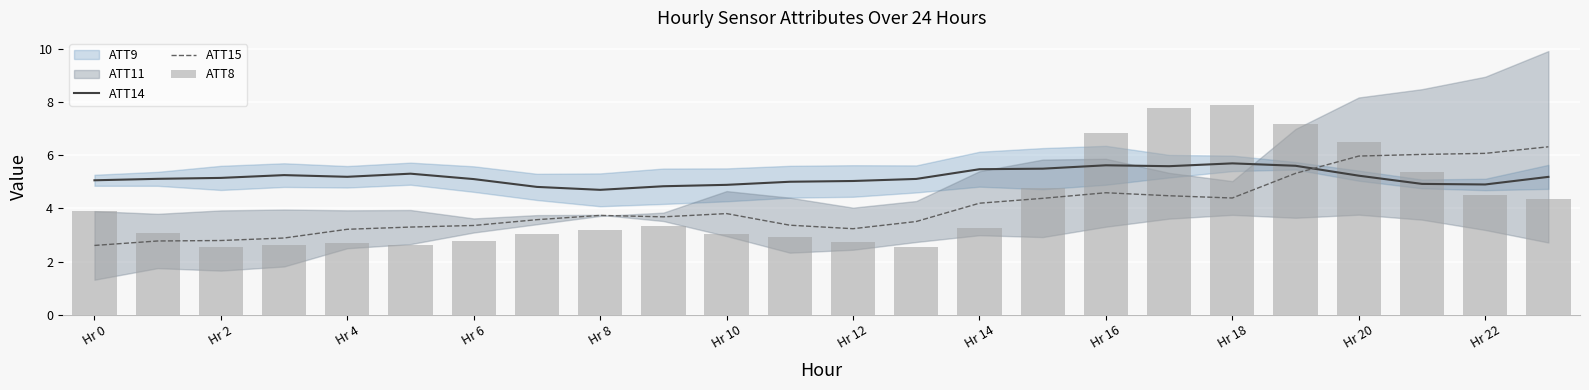

Which category has the lowest value in the ATT15 series?

Hr 0